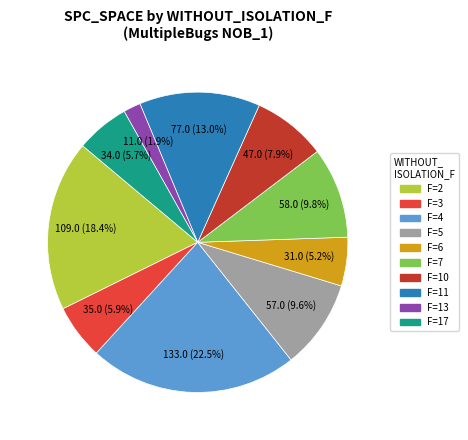

Is there a majority slice in this chart?

No